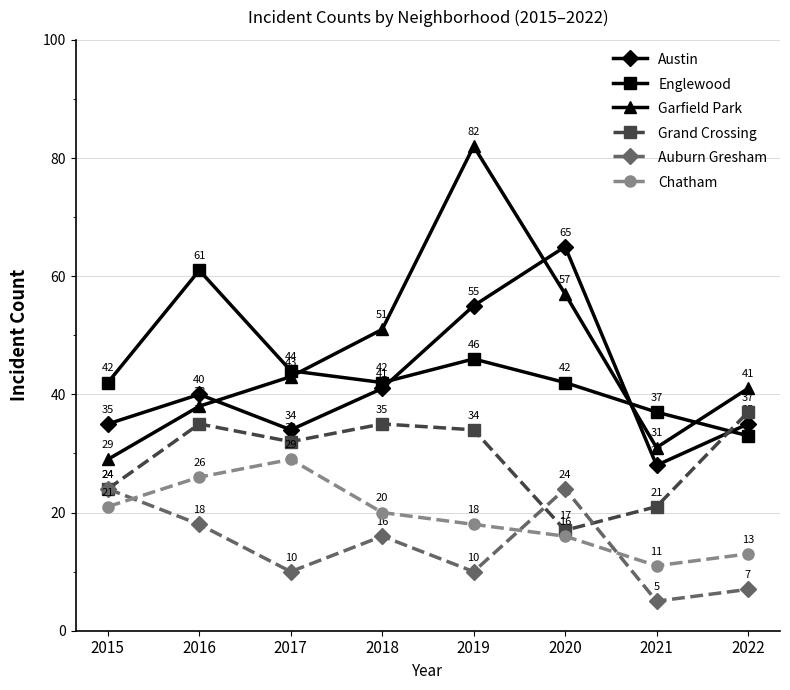

Which series ends up on top after the final intersection of Austin and Grand Crossing?

Grand Crossing